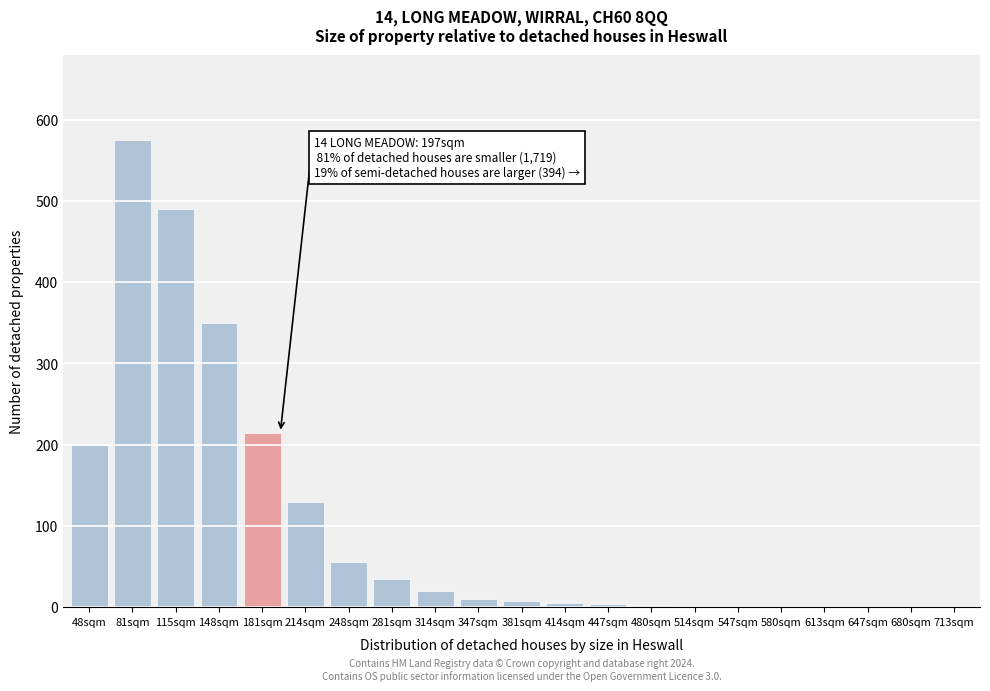

Between 214sqm and 314sqm, which is larger?

214sqm